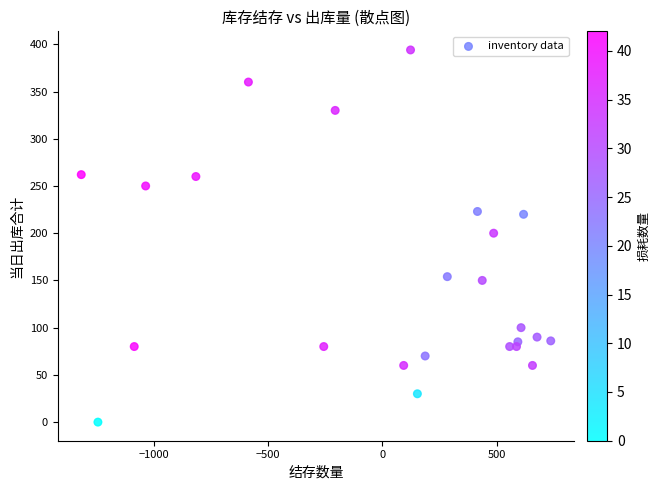

What is the range of X values (max minus min)?

2056